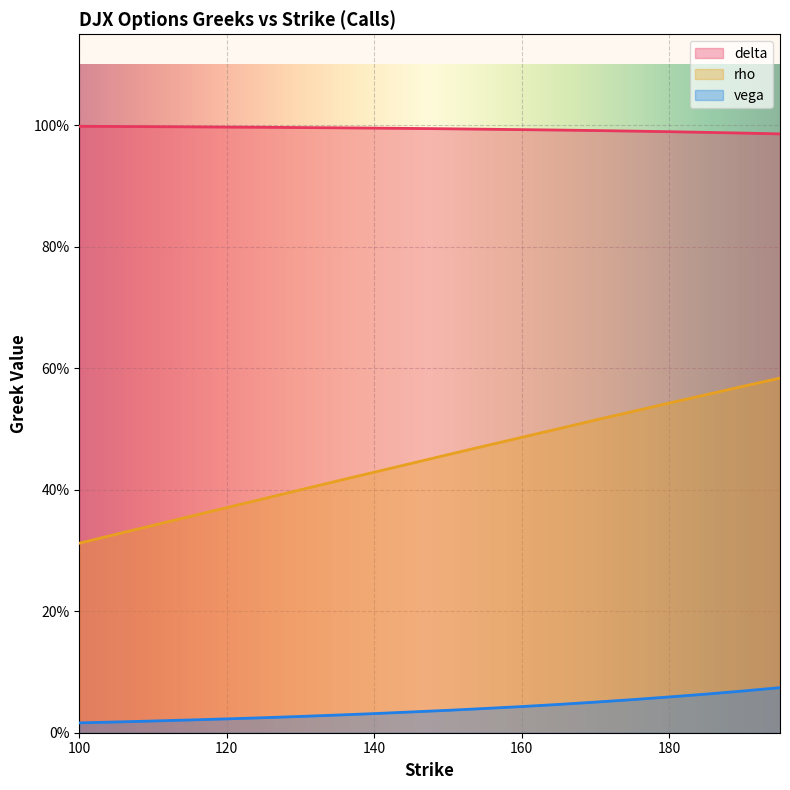

List the series in order of their overall mean, lowest first.

vega, rho, delta